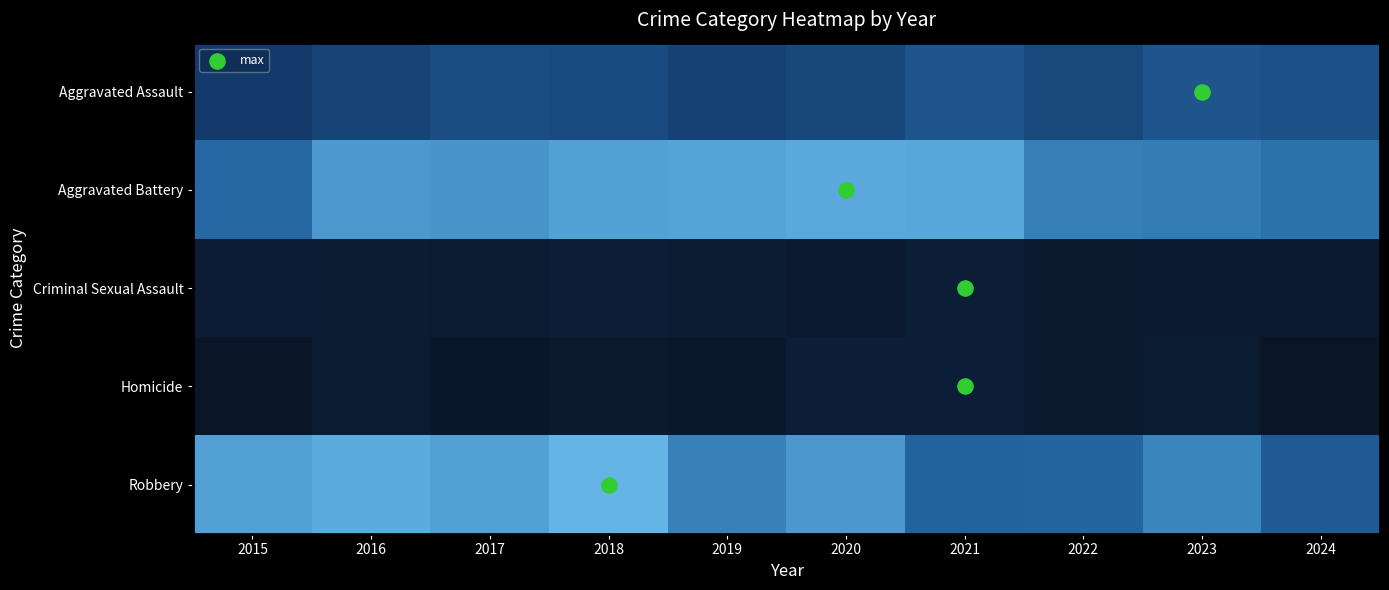

At which category is the sum across all series the highest?

2018